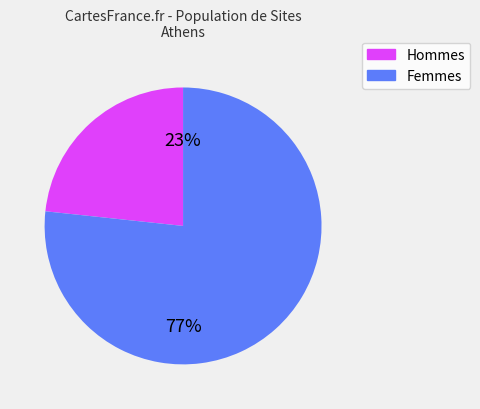

To the nearest percent, what is the average slice percentage?

50%